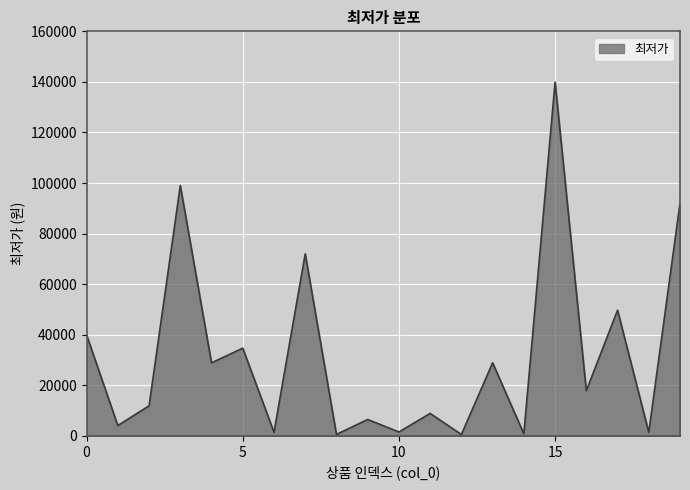

What is the difference between the maximum and minimum values?

139340